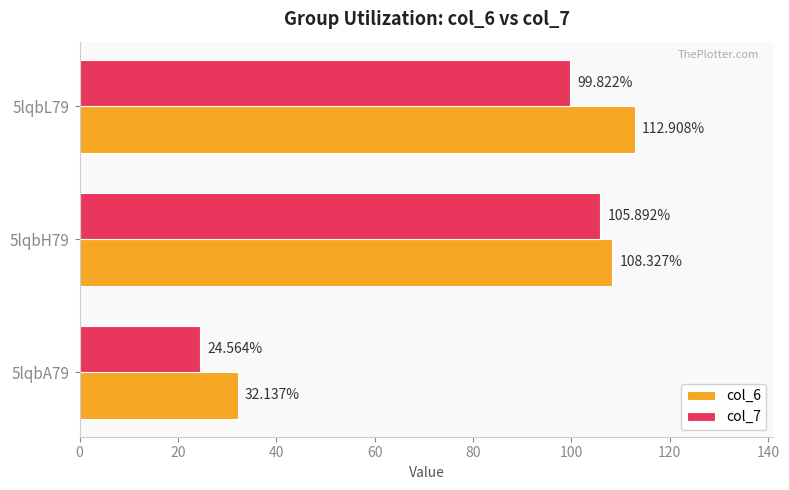

List the series in order of their overall mean, highest first.

col_6, col_7